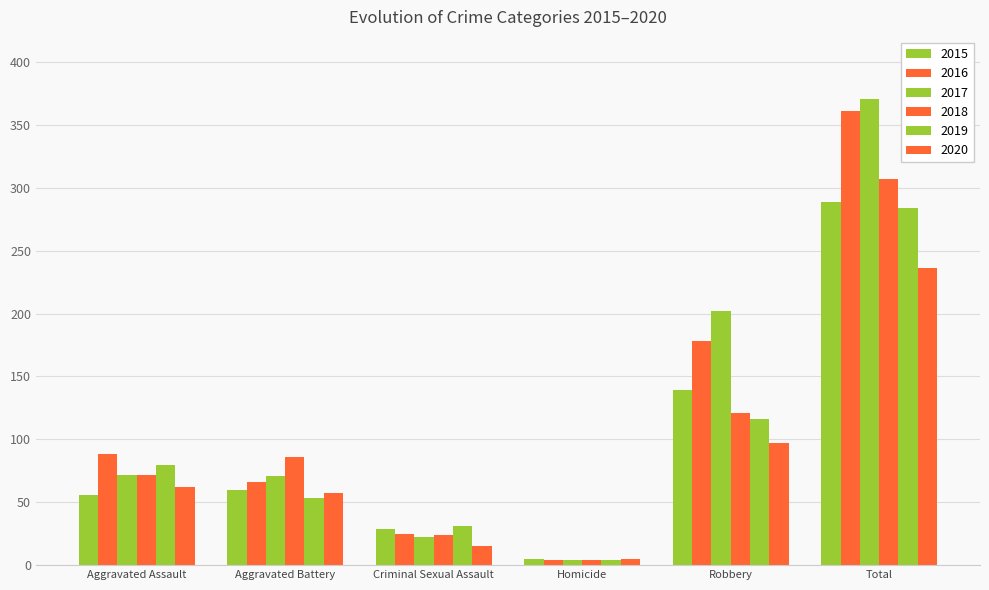

How many bars are there in each group?

6